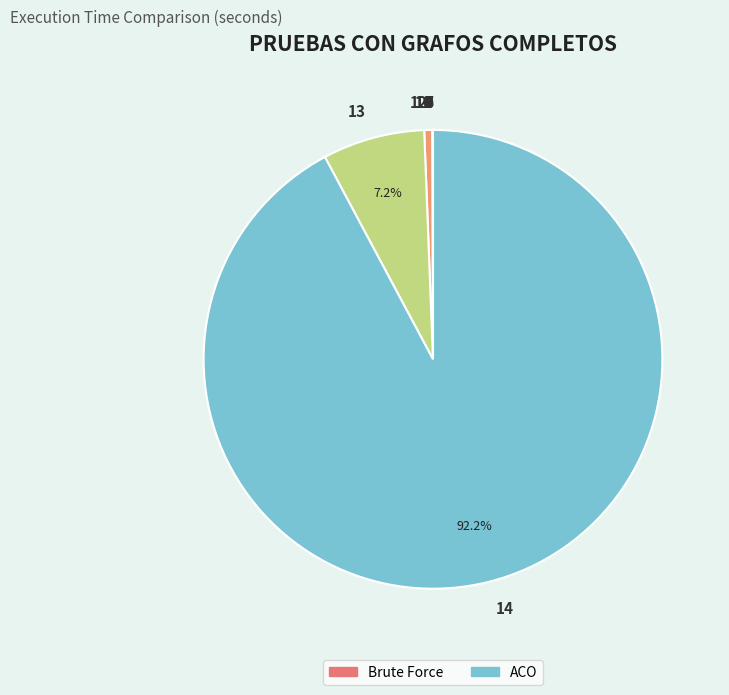

Does any single category account for the majority?

Yes